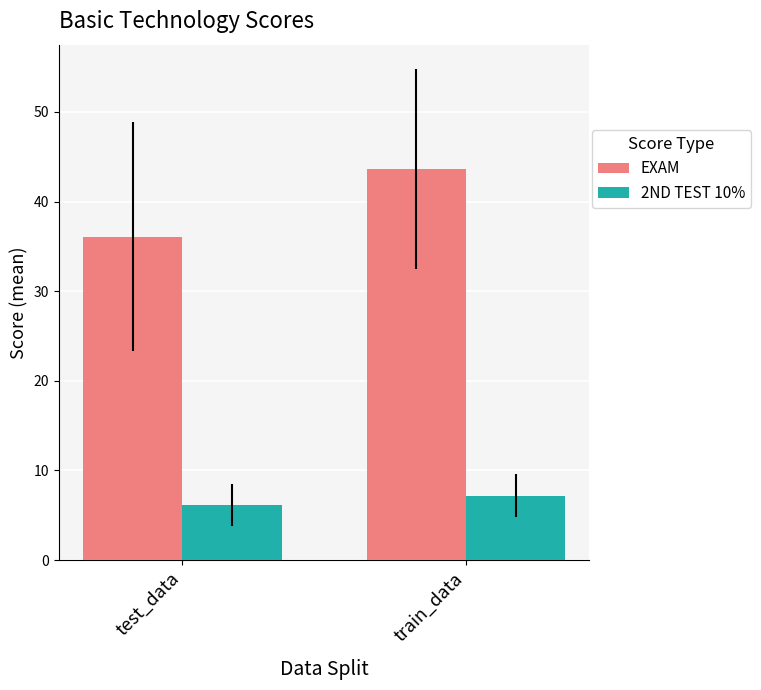

Which series has the largest range (max minus min)?

EXAM